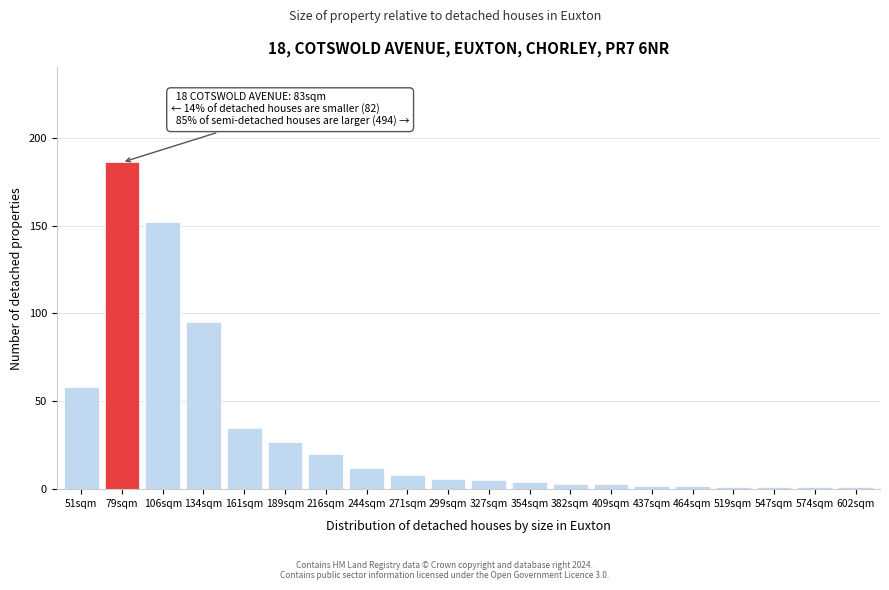

Reading right to left, extract all data points from this chart.

602sqm=1	574sqm=1	547sqm=1	519sqm=1	464sqm=2	437sqm=2	409sqm=3	382sqm=3	354sqm=4	327sqm=5	299sqm=6	271sqm=8	244sqm=12	216sqm=20	189sqm=27	161sqm=35	134sqm=95	106sqm=152	79sqm=186	51sqm=58